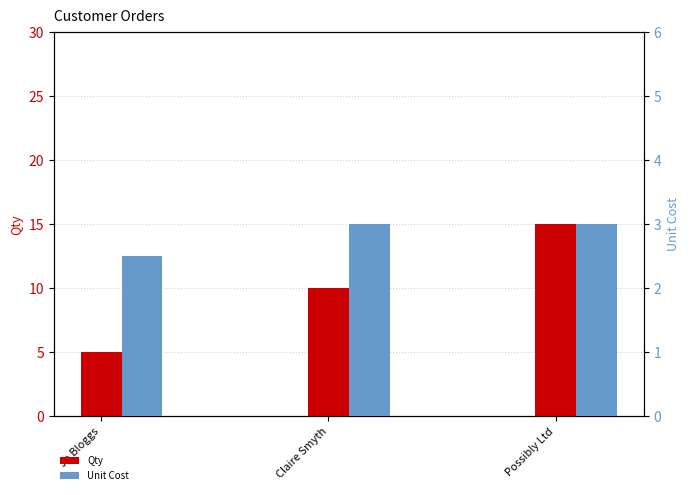

Rank the series at Jo Bloggs from highest to lowest value.

Qty, Unit Cost